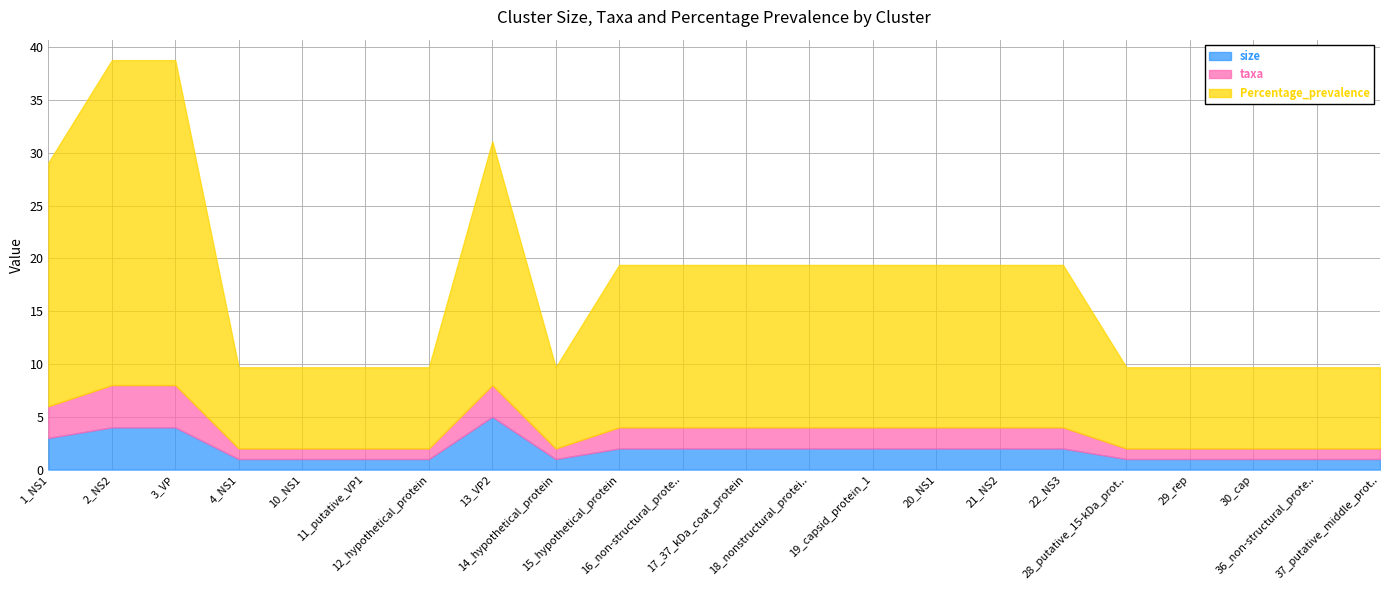

Which category has the highest value in the Percentage_prevalence series?

2_NS2